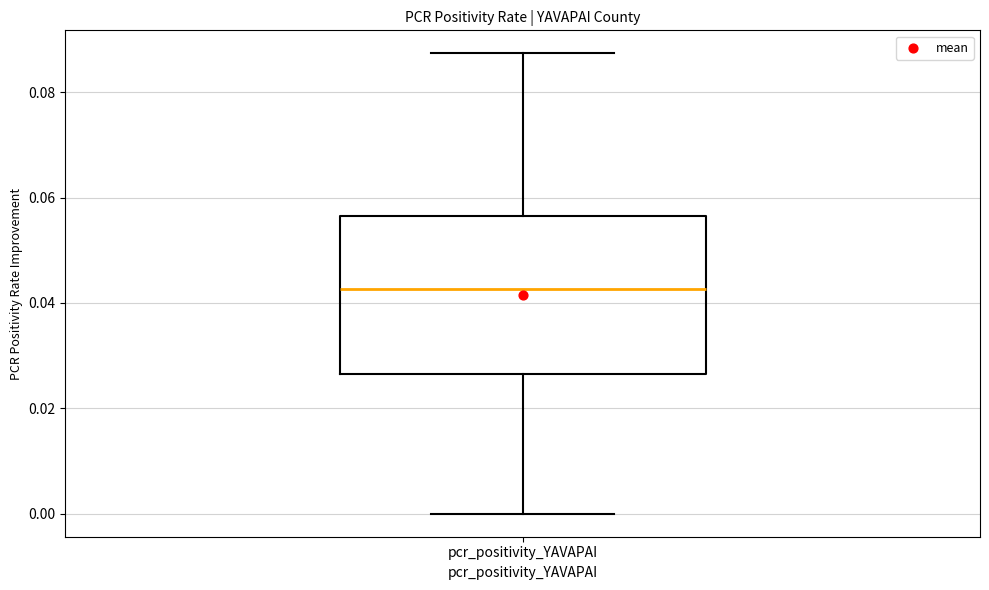

Transcribe this box plot: give where the median line is, the range the box spans, and where the two whiskers end, as read against the y-axis. The values are not printed on the chart, so give them approximately, as read against the axis.

median 0.042, box 0.026 to 0.056, whiskers 0.000 to 0.088